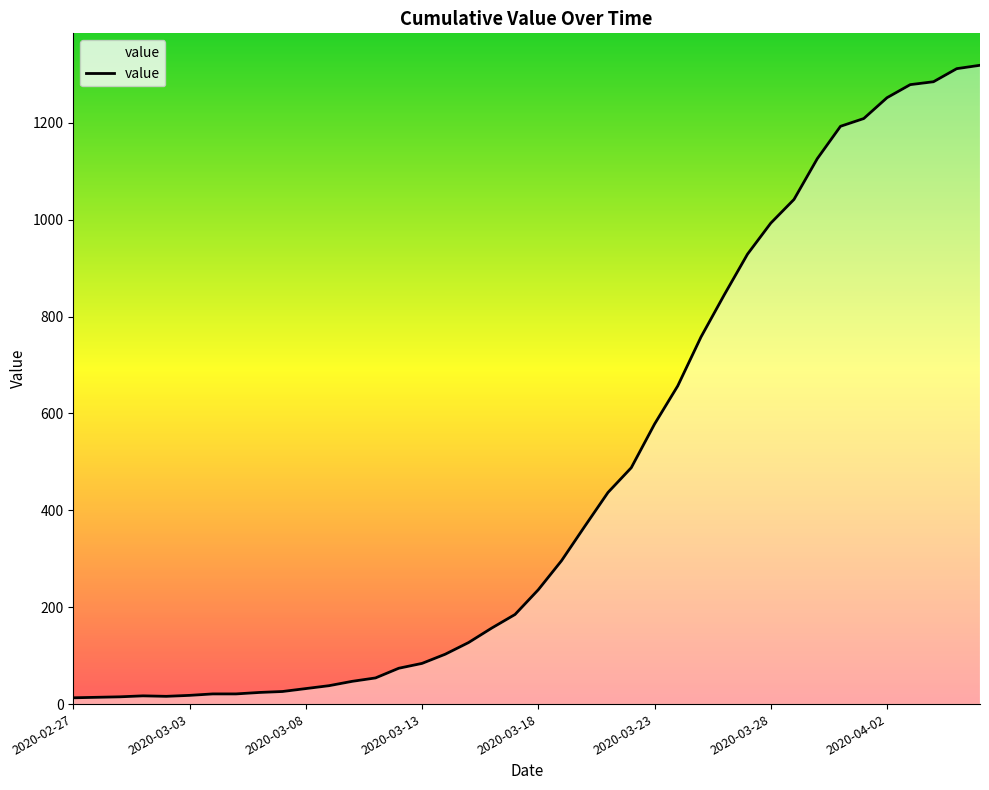

What is the maximum value shown in the chart?

1319